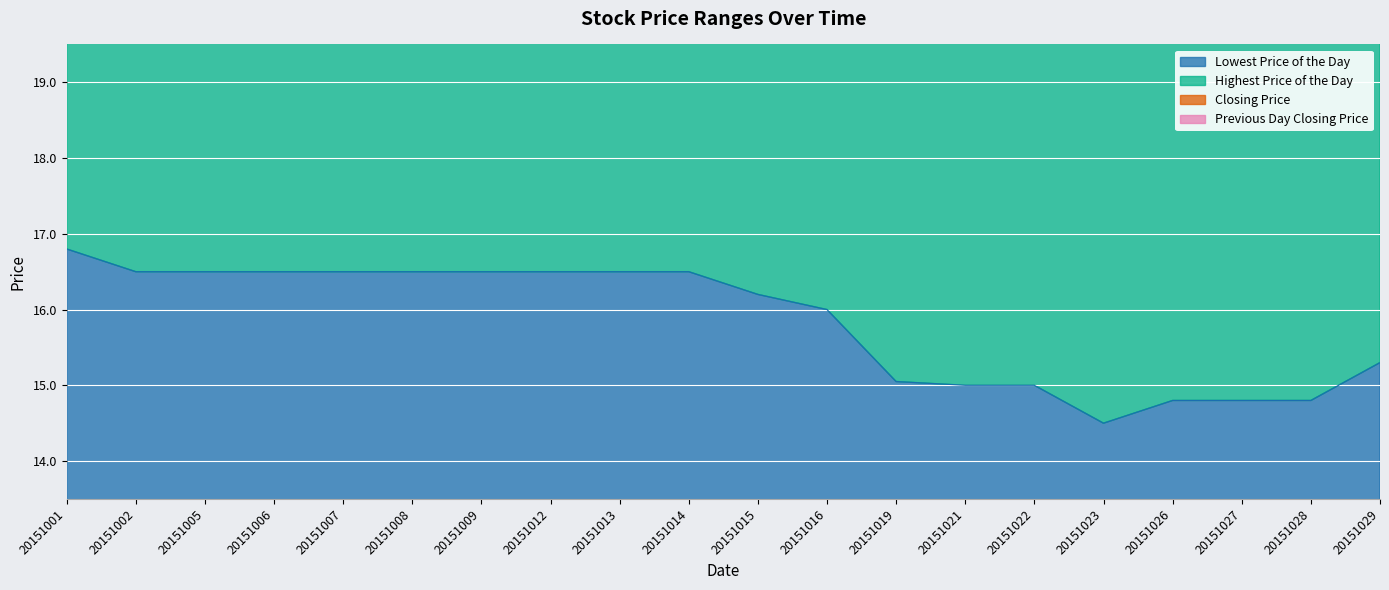

How many lines are shown in the chart?

2